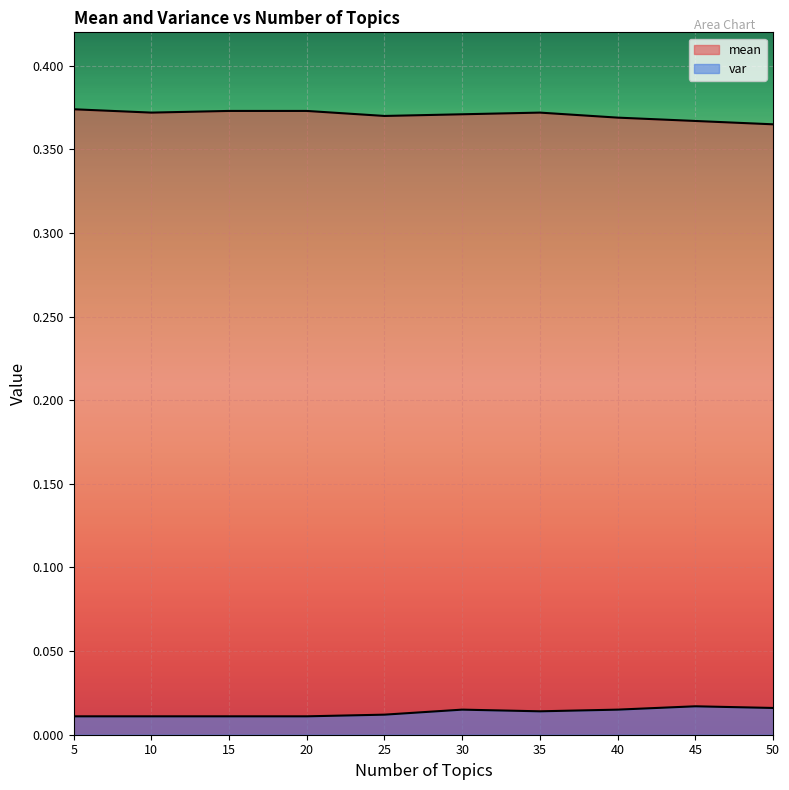

What is the value of the mean point at the 4th from the left?

0.4